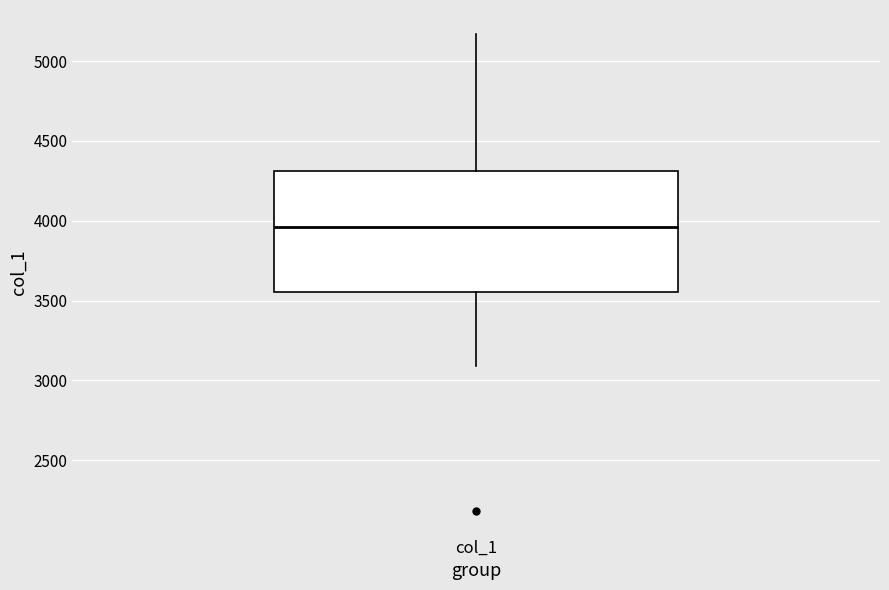

Where does the upper whisker of the box for col_1 end on the y-axis? The values are not printed on the chart, so give them approximately, as read against the axis.

5150